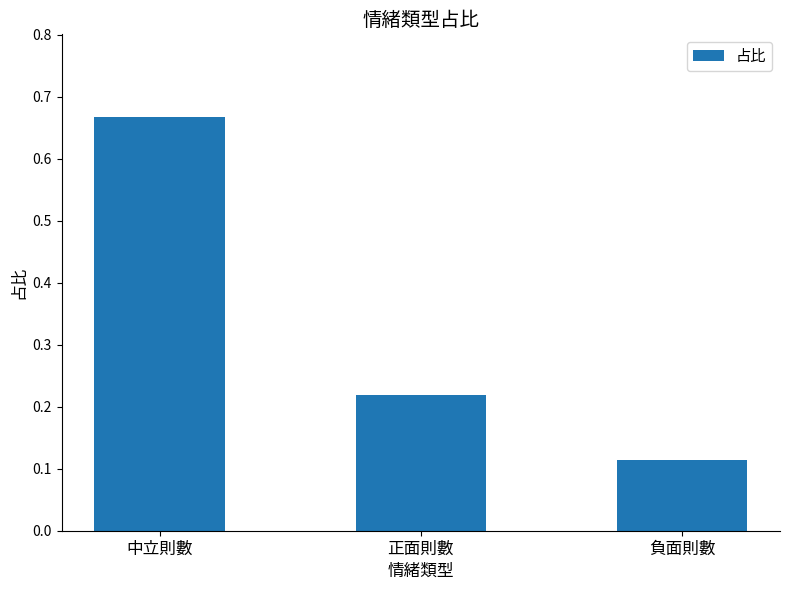

The chart shows a value of 0.3 at 中立則數. True or false?

False